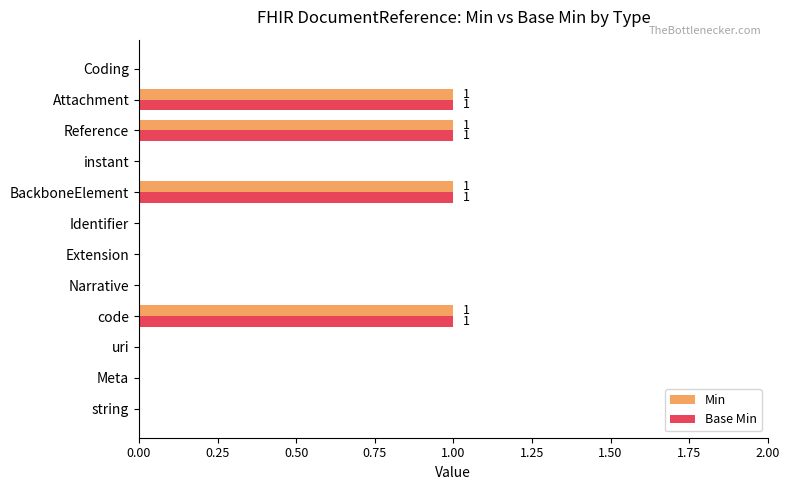

What is the sum of all Base Min values?

4